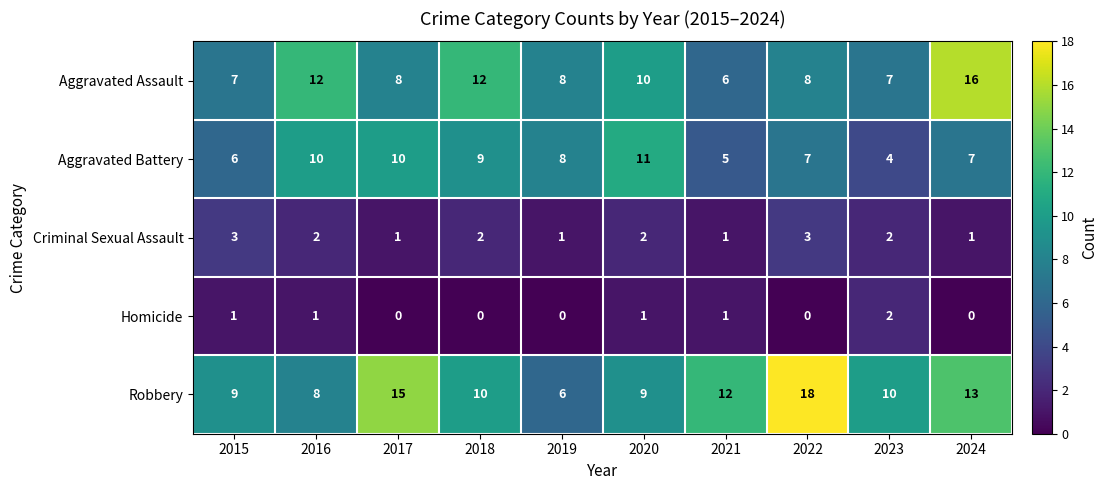

How many distinct data groups are displayed?

5